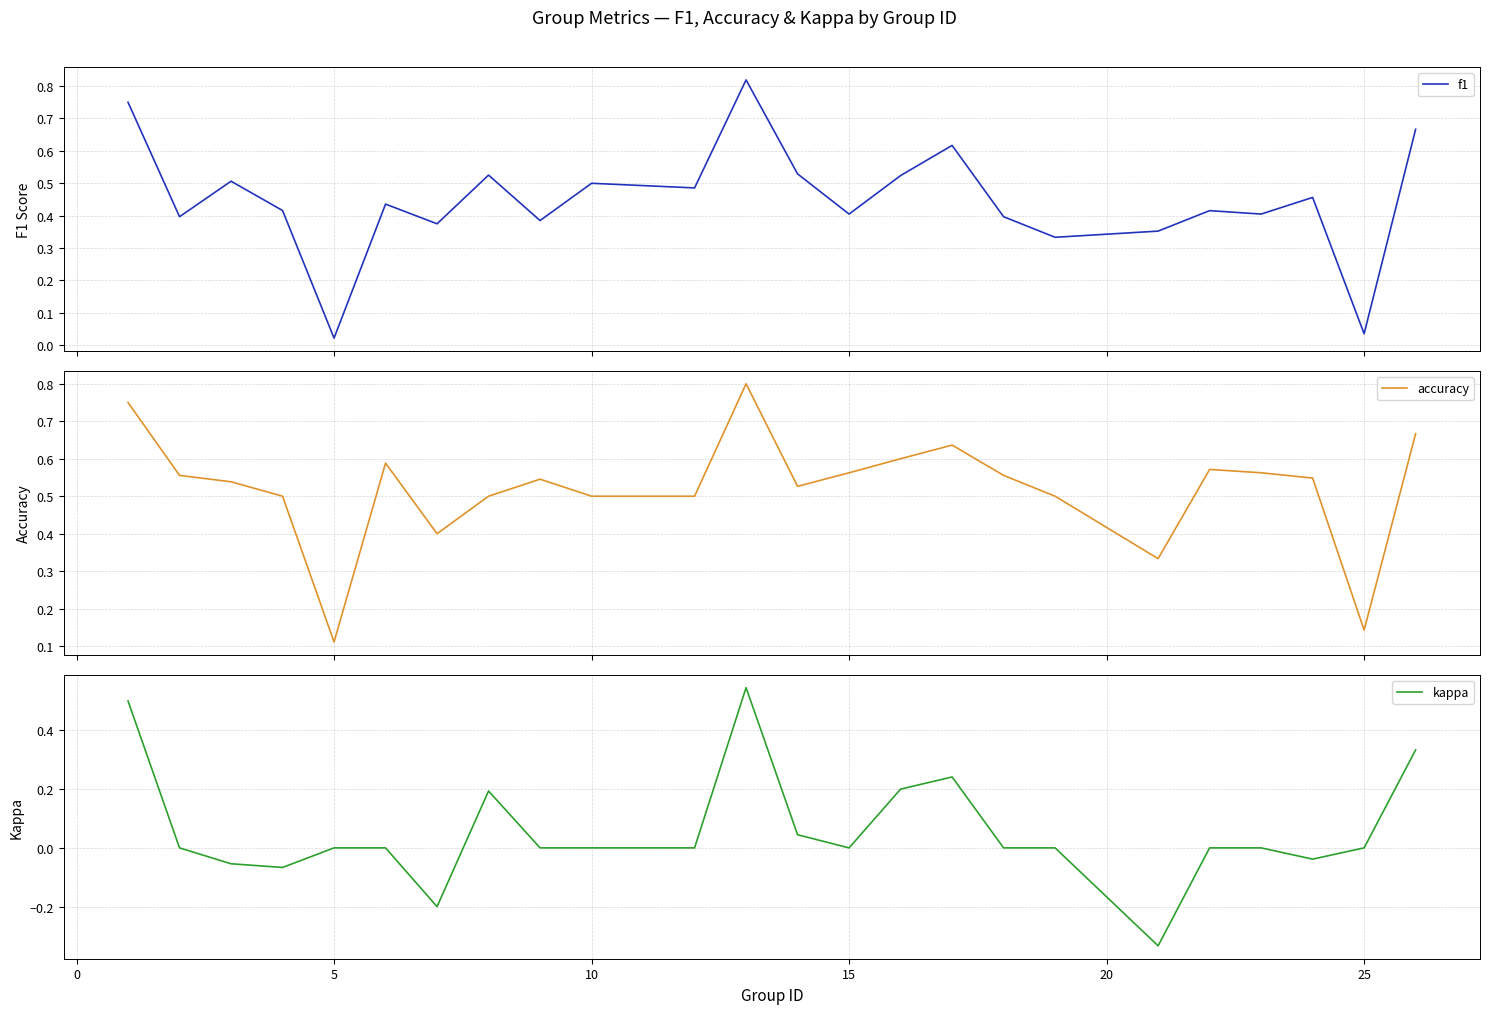

How many distinct data groups are displayed?

3